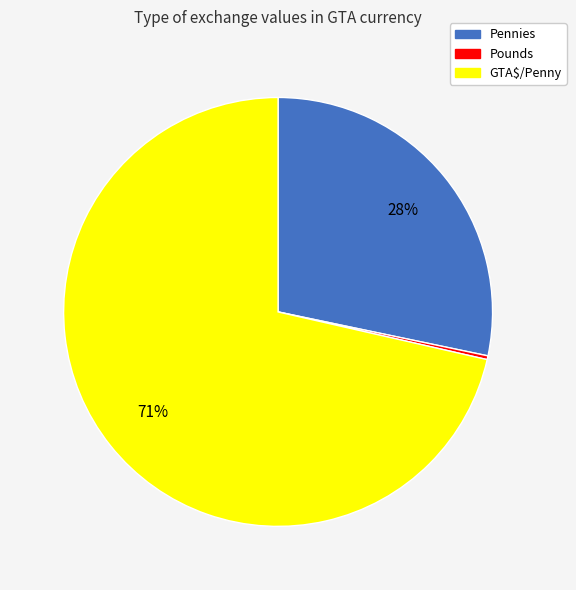

What percentage is the Pennies slice, to the nearest percent?

28%